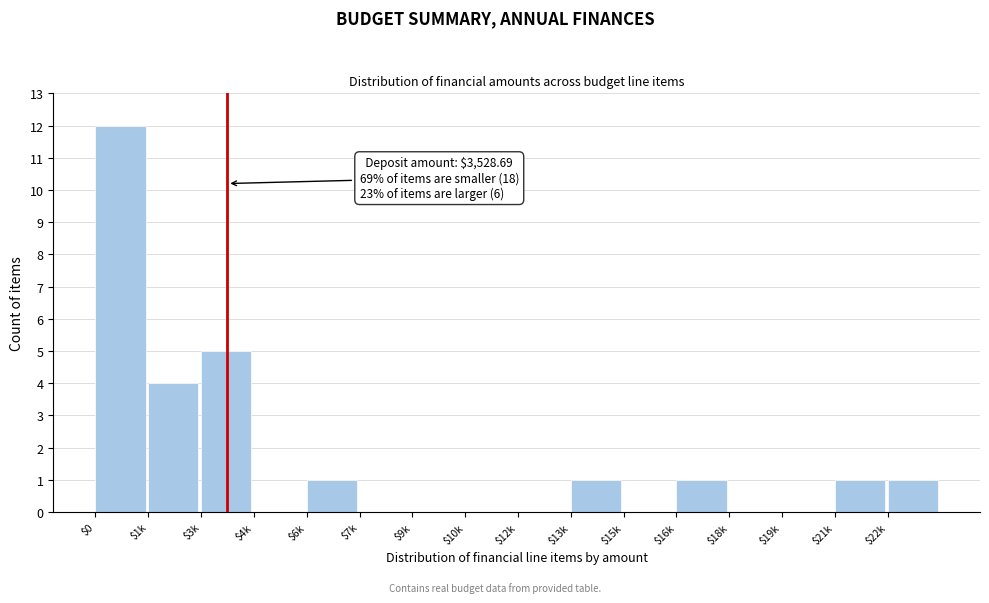

The chart shows a value of -6 at $9k. True or false?

False